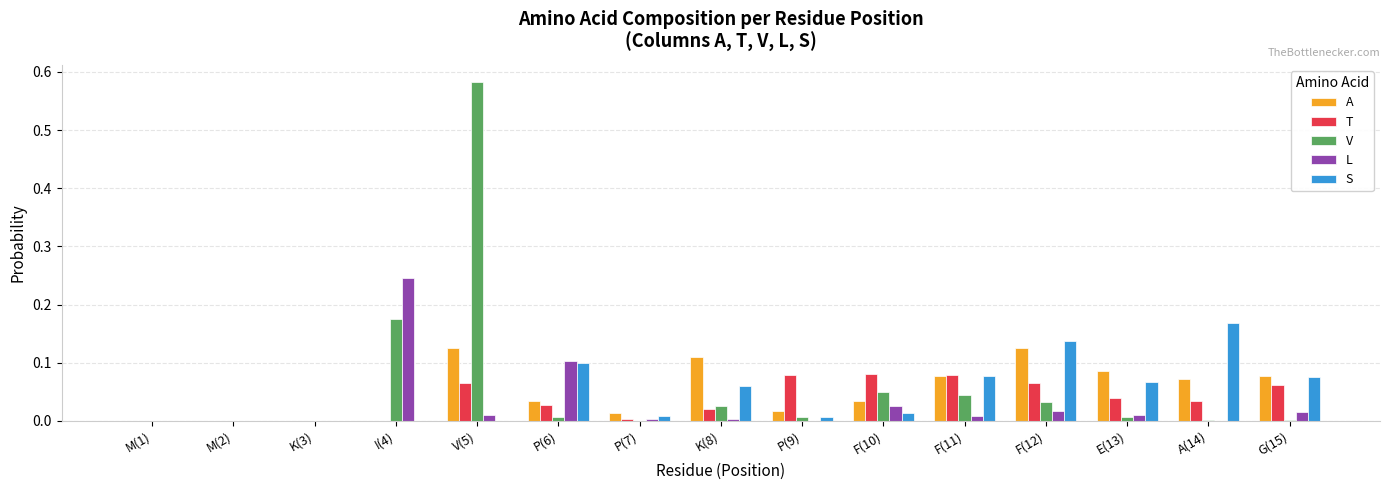

How many categories are shown in the chart?

15